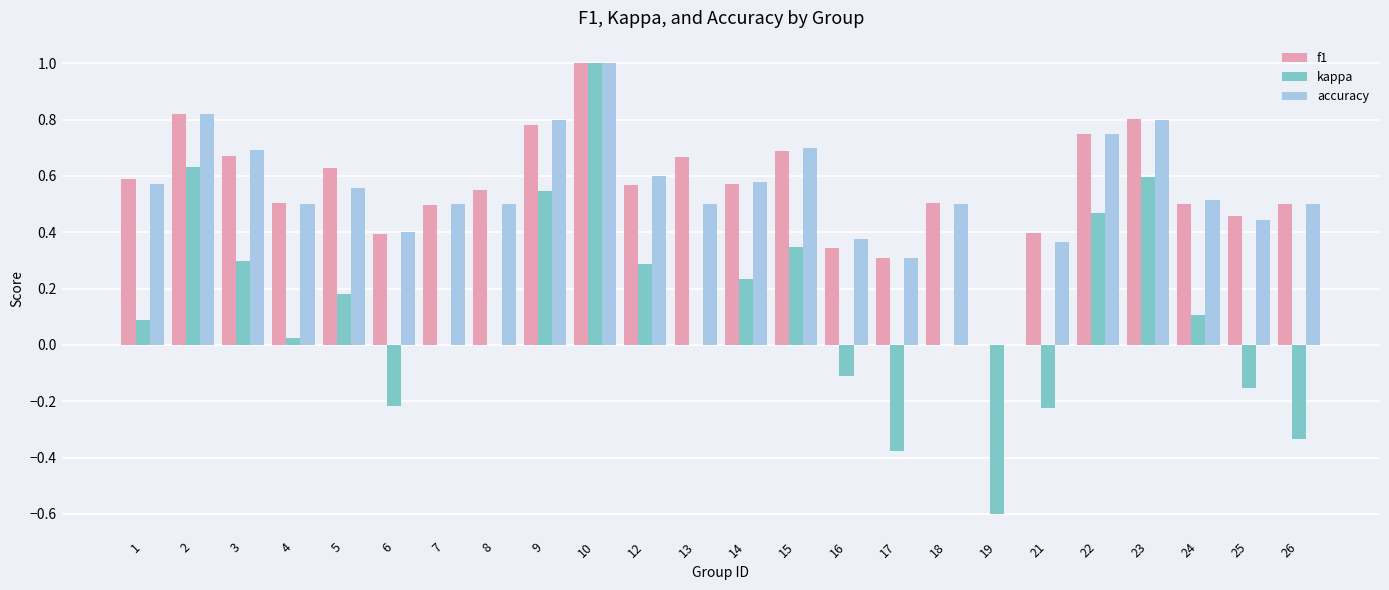

Which category has the highest value in the kappa series?

10